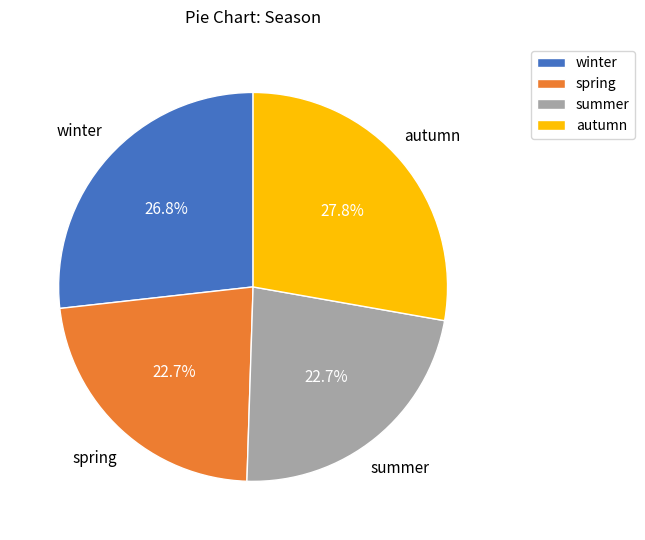

To the nearest percent, what is the average slice percentage?

25%